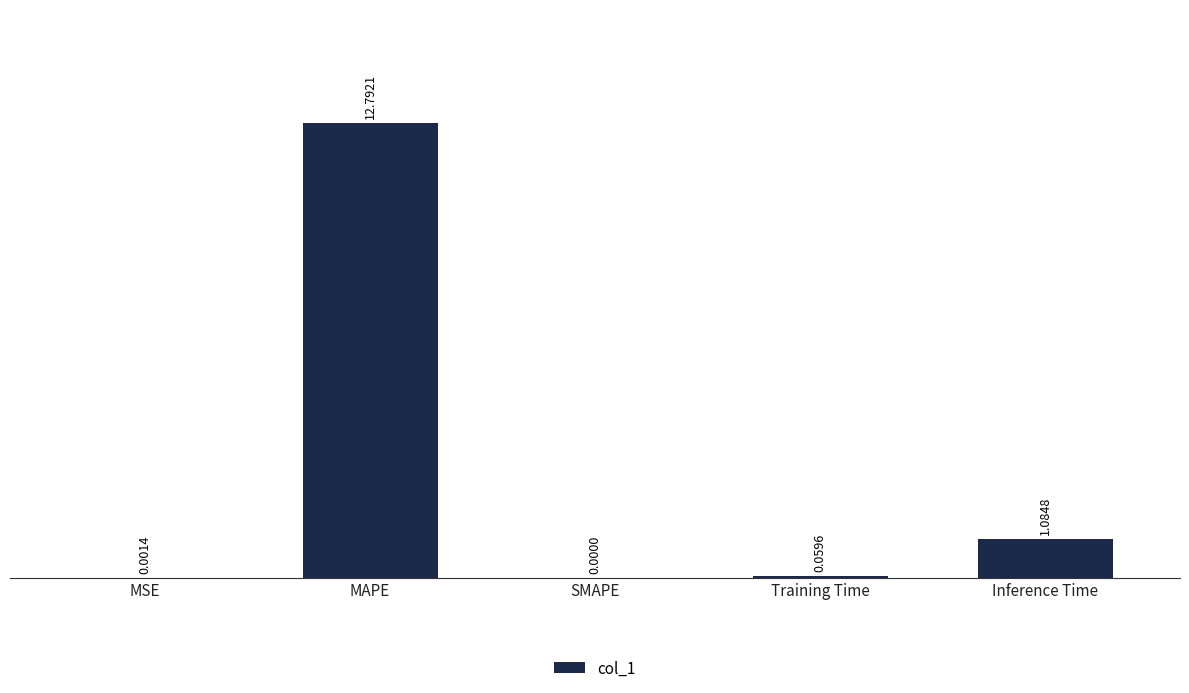

The value at SMAPE is 0.0. True or false?

True